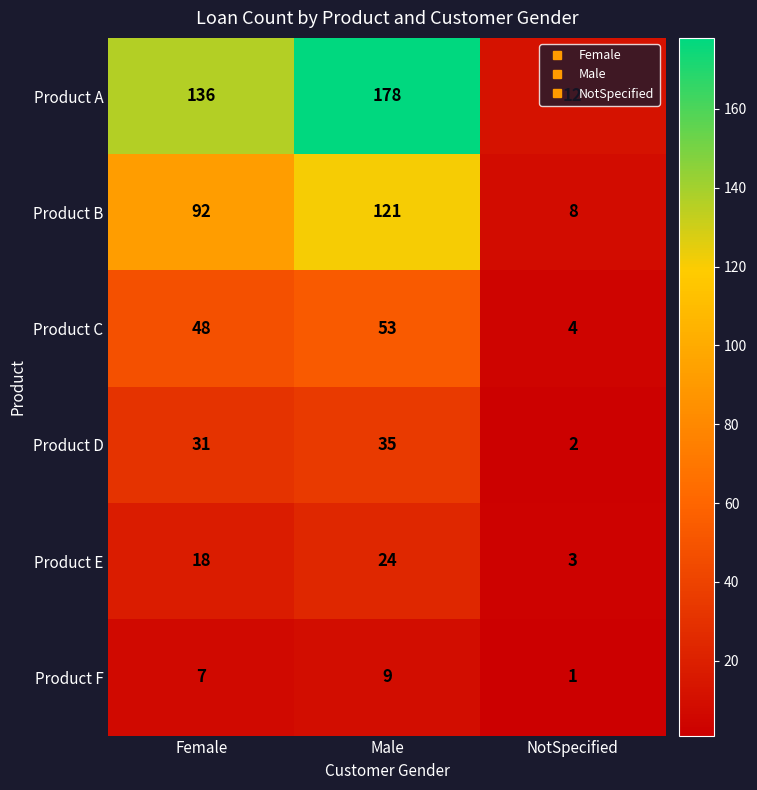

At which category does the chart reach its minimum across all series?

NotSpecified